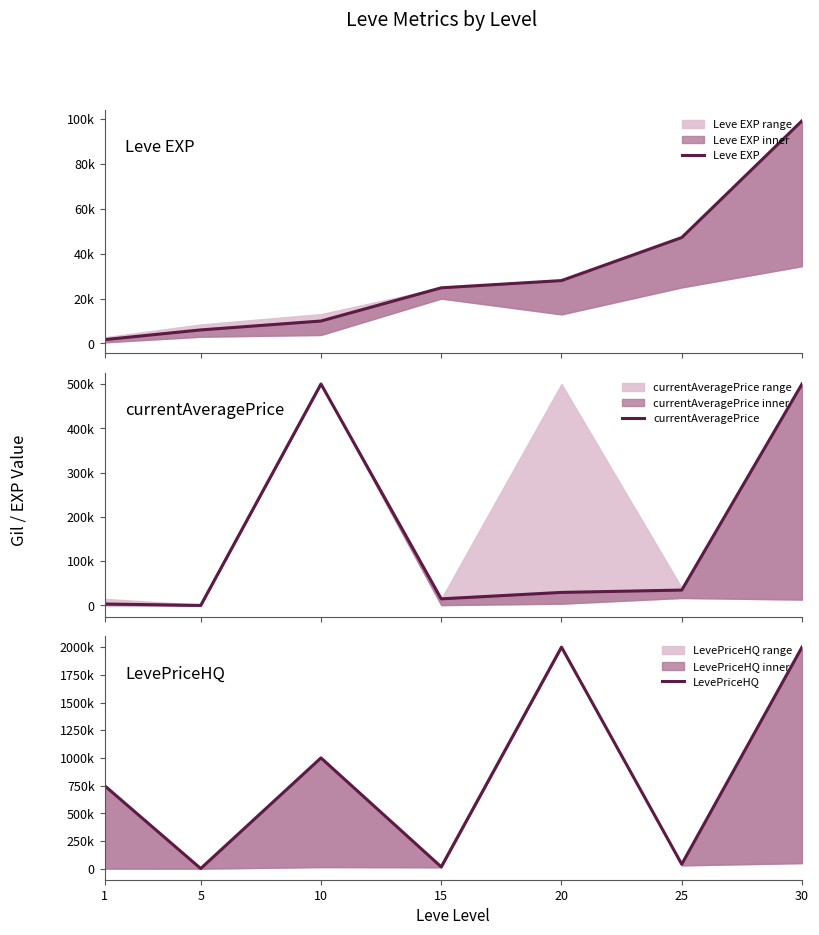

What is the minimum value shown in the chart?

175